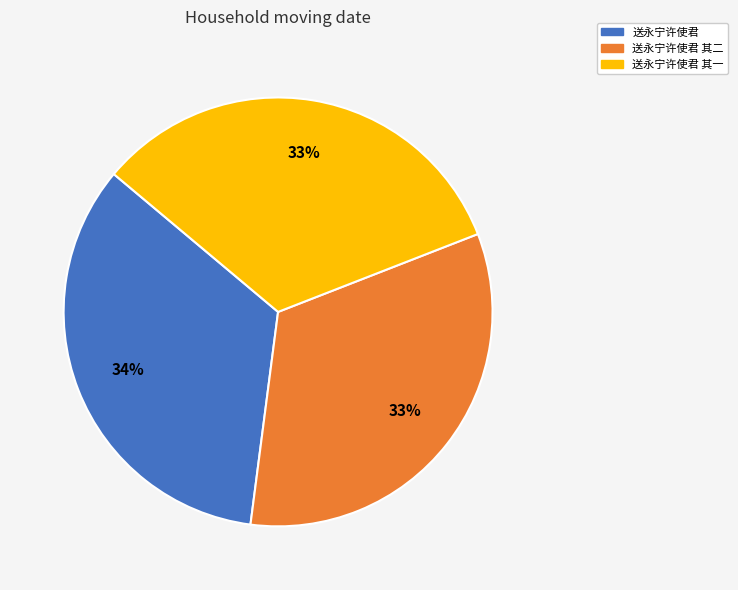

Count the number of slices in the pie.

3